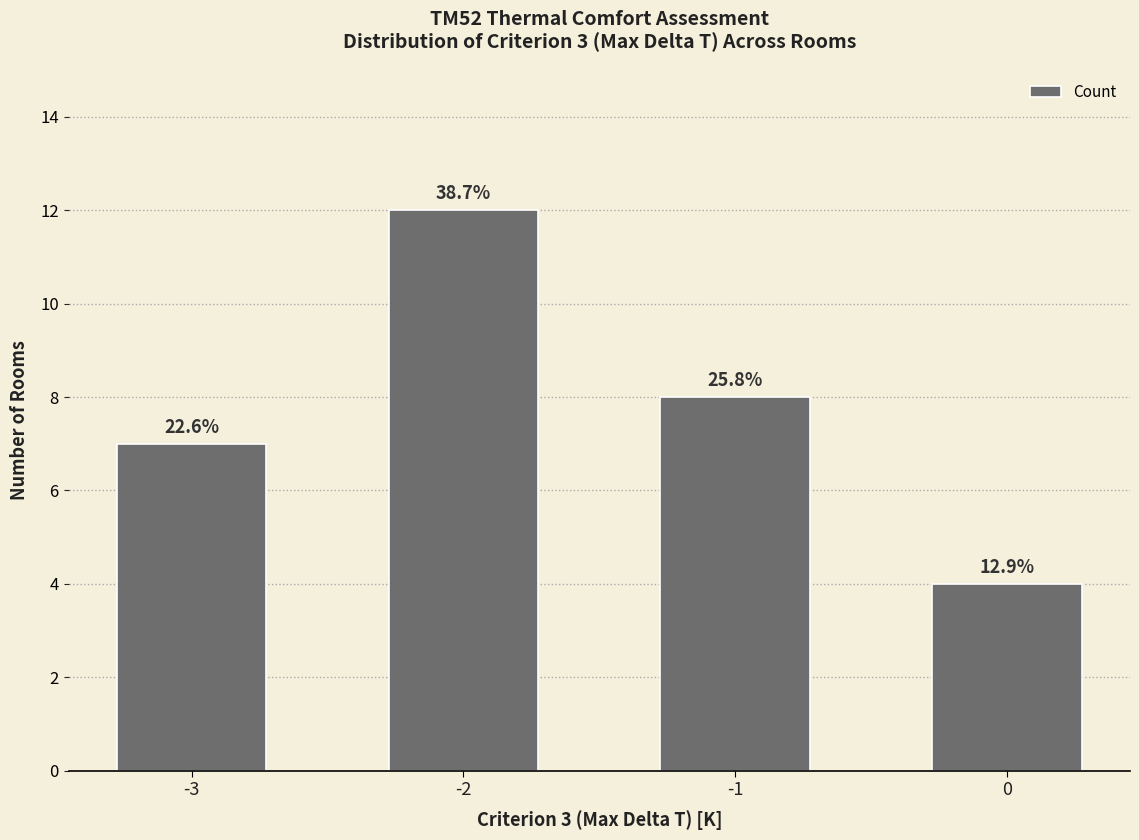

Between -1 and 0, which is larger?

-1